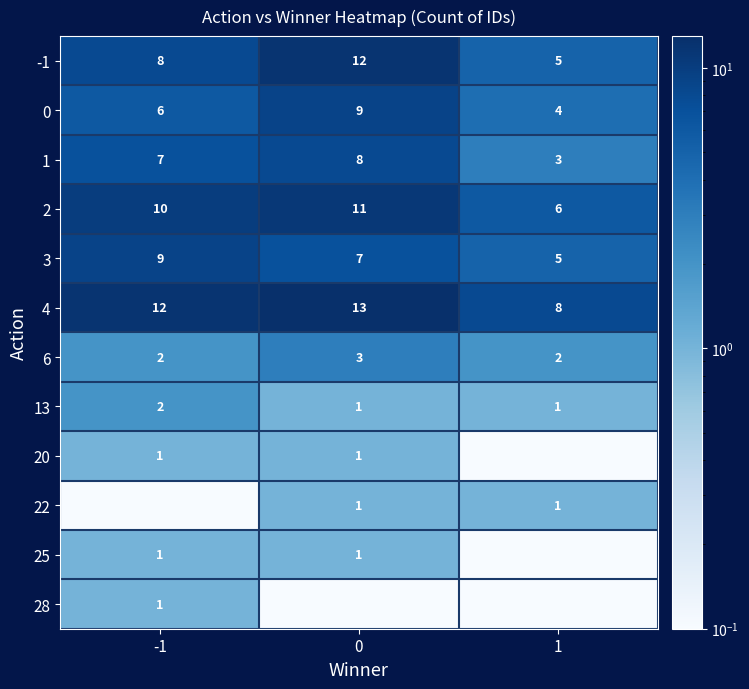

What is the difference between the 2 values at 0 and 1?

5.0